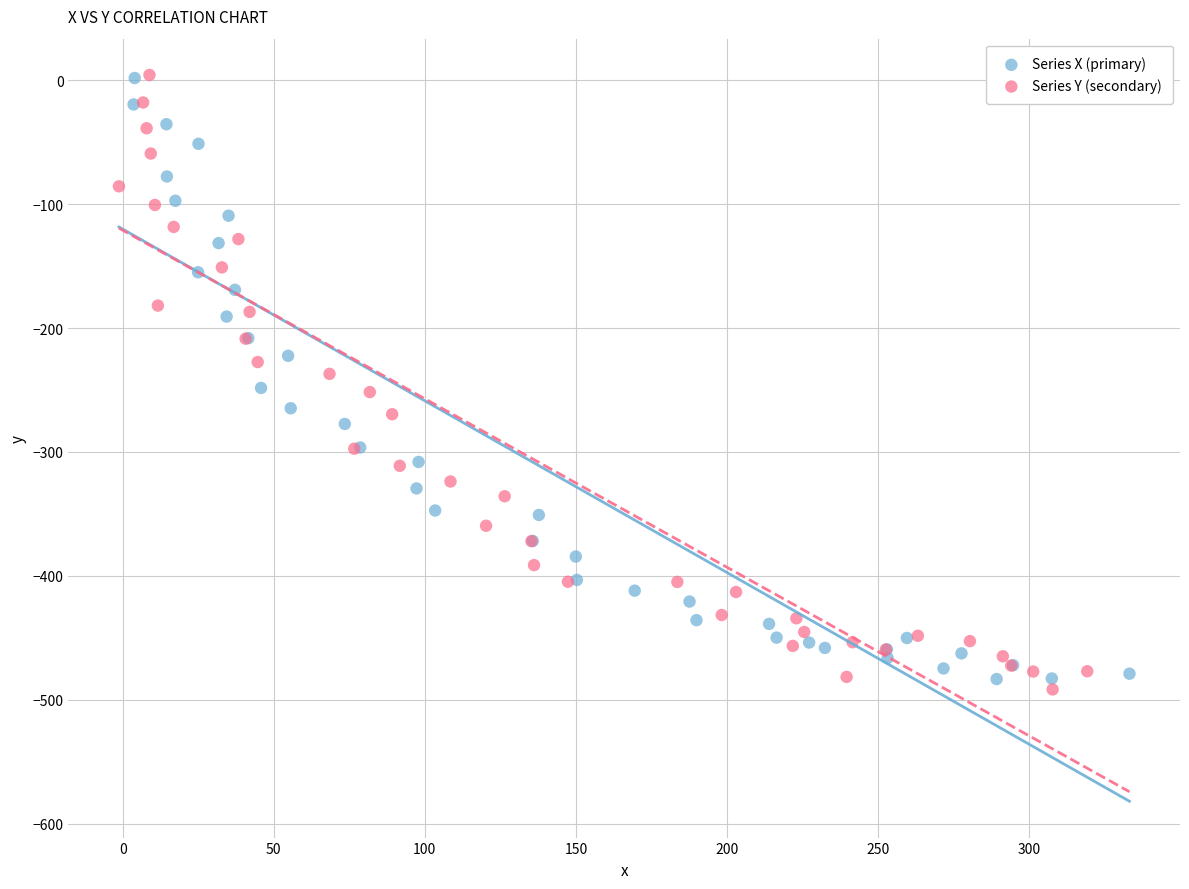

What are all the series names shown in the legend?

Series X (primary), Series Y (secondary)